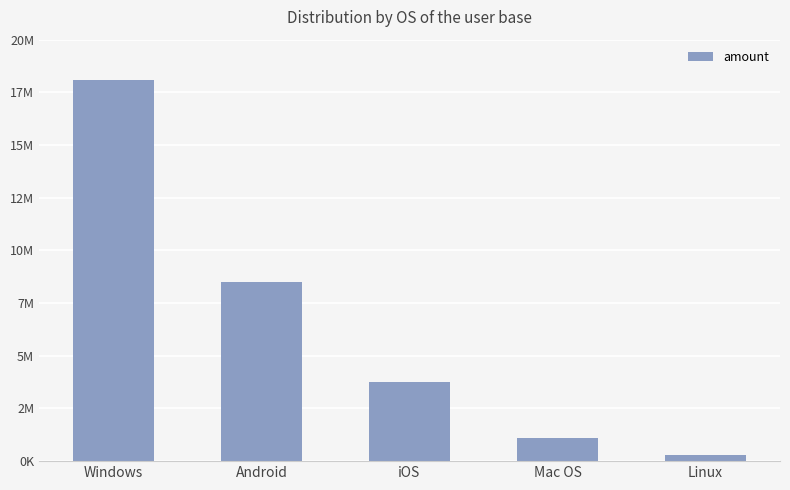

List the labels in order of value, smallest first.

Linux, Mac OS, iOS, Android, Windows